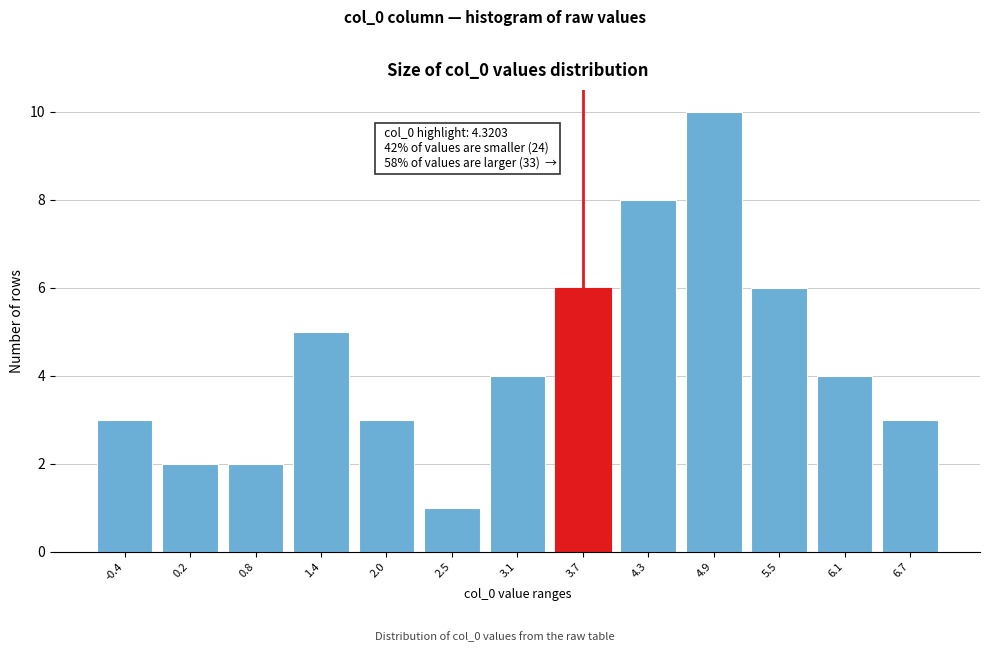

Reading right to left, what are all the values shown in this chart?

6.7=3	6.1=4	5.5=6	4.9=10	4.3=8	3.7=6	3.1=4	2.5=1	2.0=3	1.4=5	0.8=2	0.2=2	-0.4=3